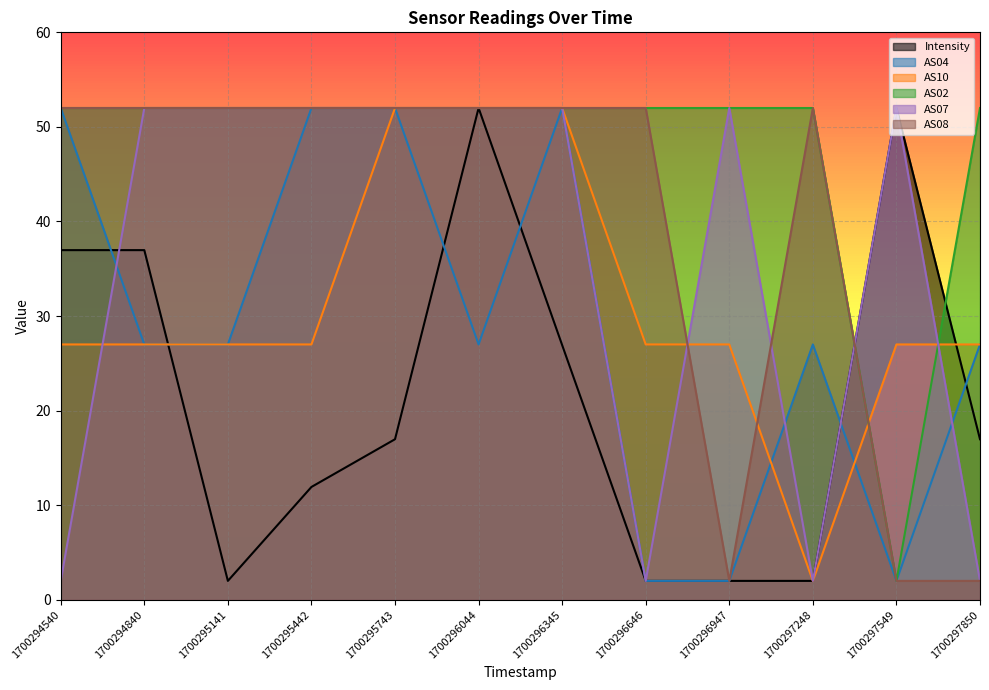

Reading right to left, what are all the values shown in this chart?

Intensity: 1700297850=17.0	1700297549=52.0	1700297248=2.0	1700296947=2.0	1700296646=2.0	1700296345=26.9	1700296044=52.0	1700295743=17.0	1700295442=11.9	1700295141=2.0	1700294840=37.0	1700294540=37.0
AS04: 1700297850=27.0	1700297549=2.0	1700297248=27.0	1700296947=2.0	1700296646=2.0	1700296345=52.0	1700296044=27.0	1700295743=52.0	1700295442=52.0	1700295141=27.0	1700294840=27.0	1700294540=52.0
AS10: 1700297850=27.0	1700297549=27.0	1700297248=2.0	1700296947=27.0	1700296646=27.0	1700296345=52.0	1700296044=52.0	1700295743=52.0	1700295442=27.0	1700295141=27.0	1700294840=27.0	1700294540=27.0
AS02: 1700297850=52.0	1700297549=2.0	1700297248=52.0	1700296947=52.0	1700296646=52.0	1700296345=52.0	1700296044=52.0	1700295743=52.0	1700295442=52.0	1700295141=52.0	1700294840=52.0	1700294540=52.0
AS07: 1700297850=2.0	1700297549=52.0	1700297248=2.0	1700296947=52.0	1700296646=2.0	1700296345=52.0	1700296044=52.0	1700295743=52.0	1700295442=52.0	1700295141=52.0	1700294840=52.0	1700294540=2.0
AS08: 1700297850=2.0	1700297549=2.0	1700297248=52.0	1700296947=2.0	1700296646=52.0	1700296345=52.0	1700296044=52.0	1700295743=52.0	1700295442=52.0	1700295141=52.0	1700294840=52.0	1700294540=52.0